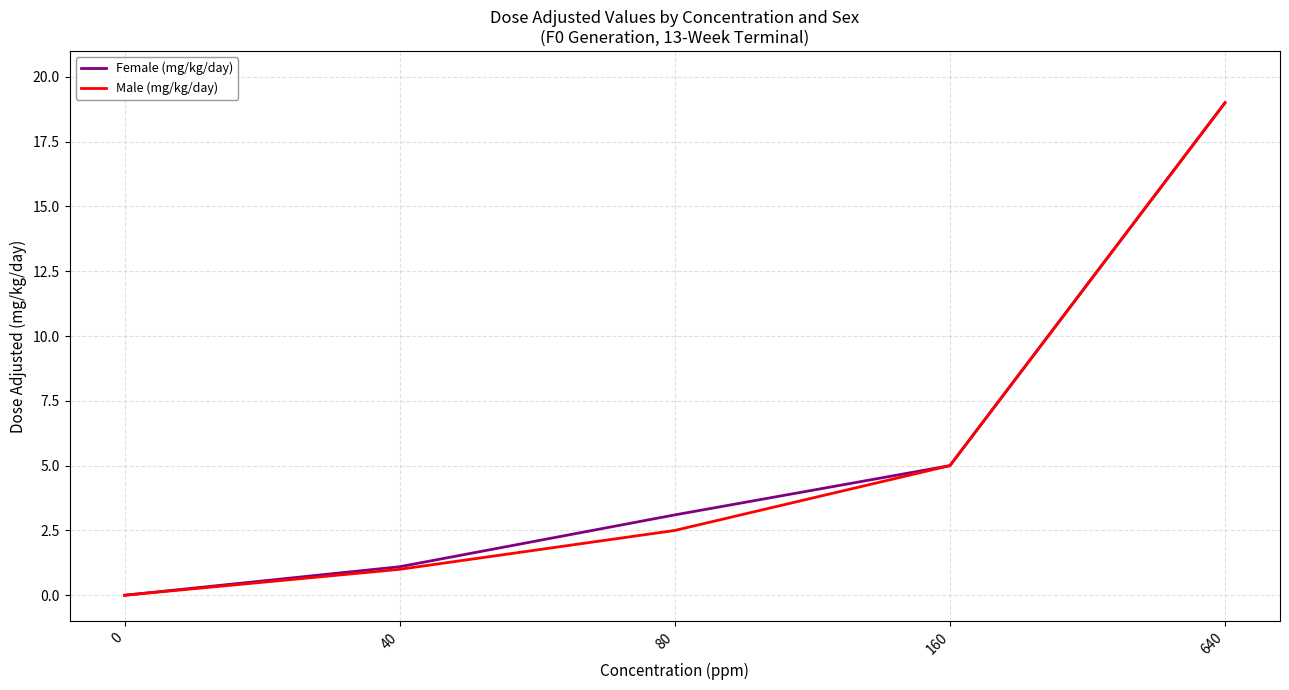

Which category has the highest value in the Male (mg/kg/day) series?

640